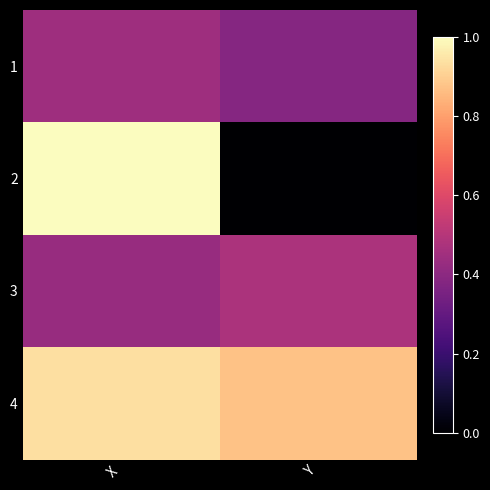

At how many categories does at least one series exceed 2?

2